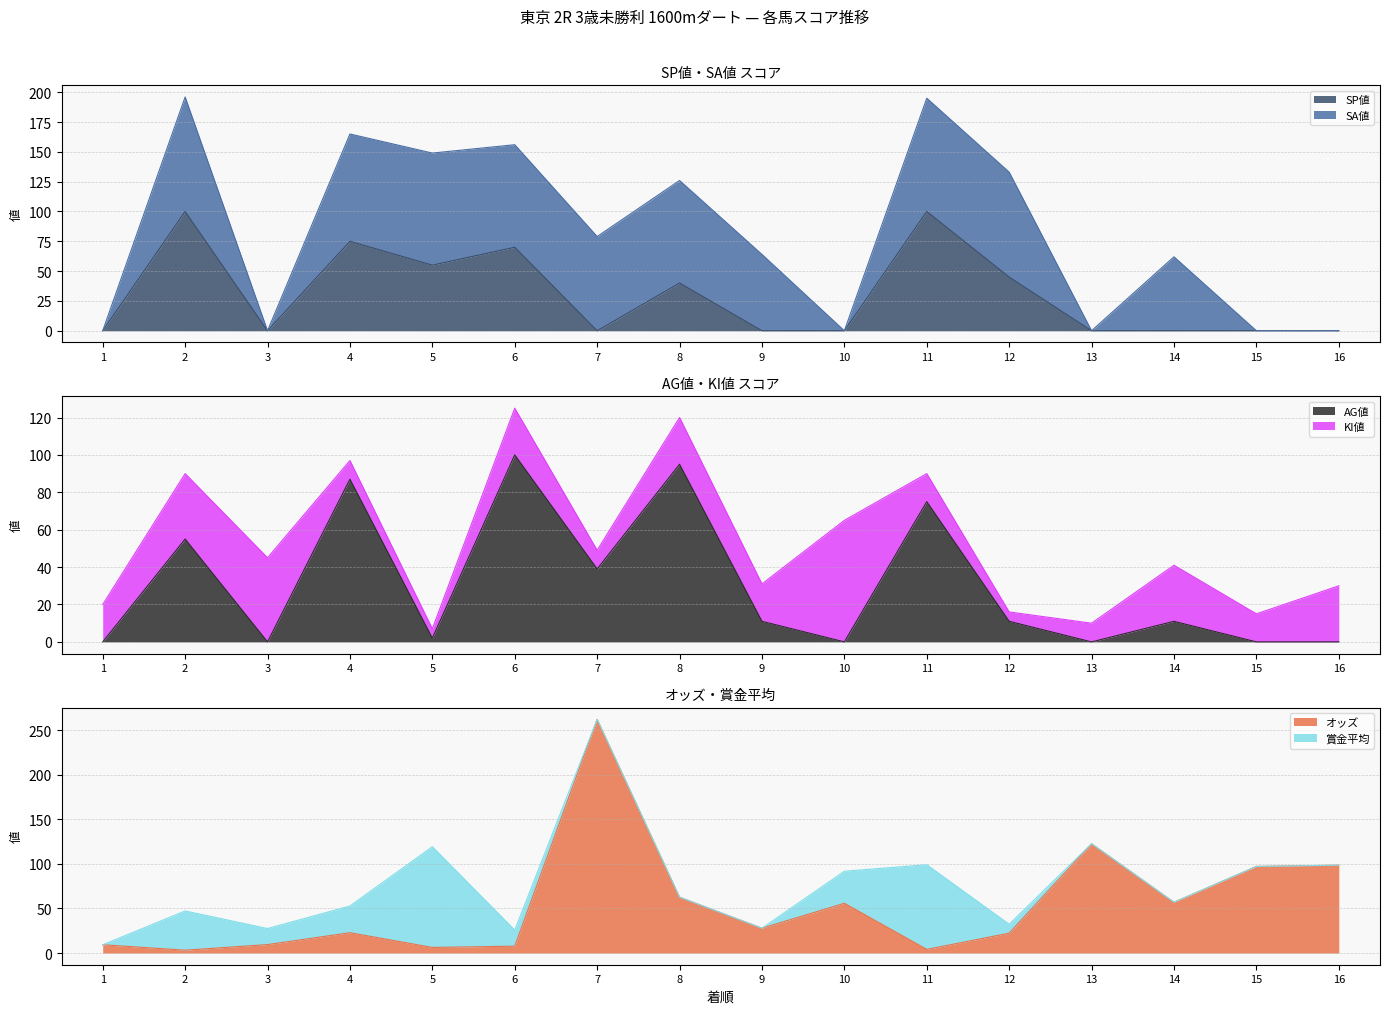

Where is AG値 nearest to the value 50?

2